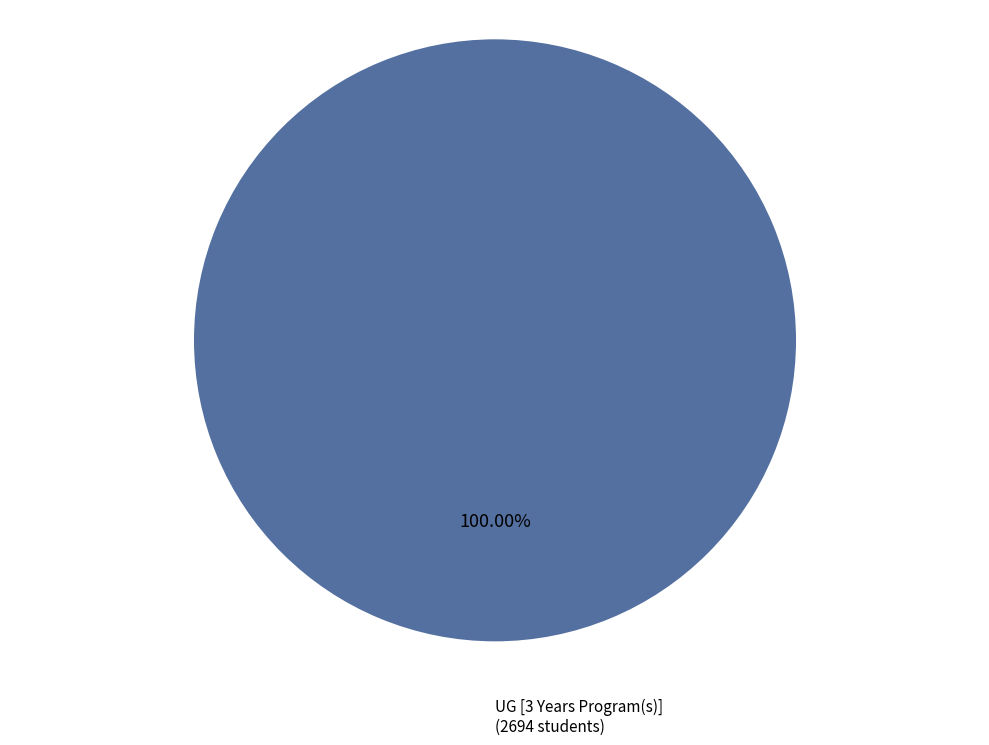

Is there any slice that represents more than half of the pie?

Yes